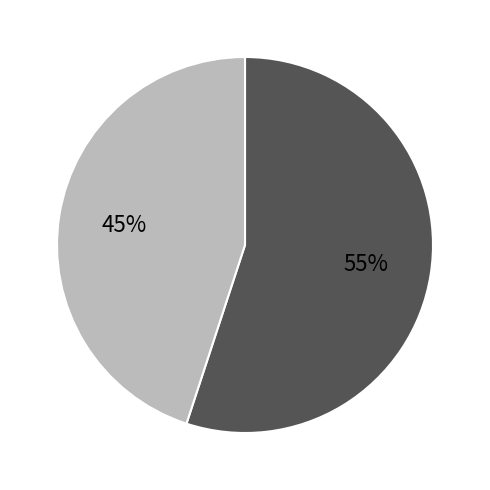

Is there any slice that represents more than half of the pie?

Yes